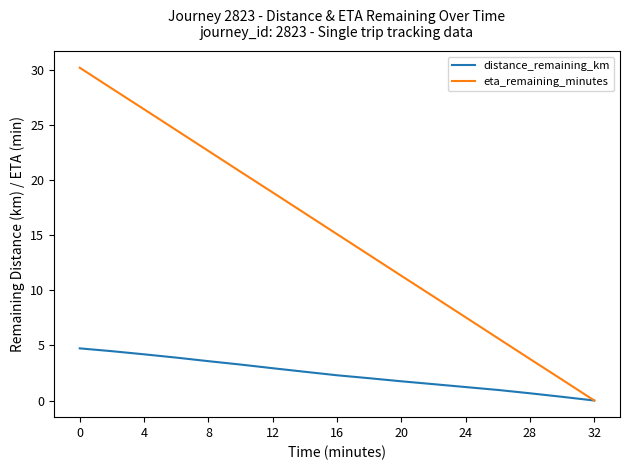

Which series has the largest range (max minus min)?

eta_remaining_minutes